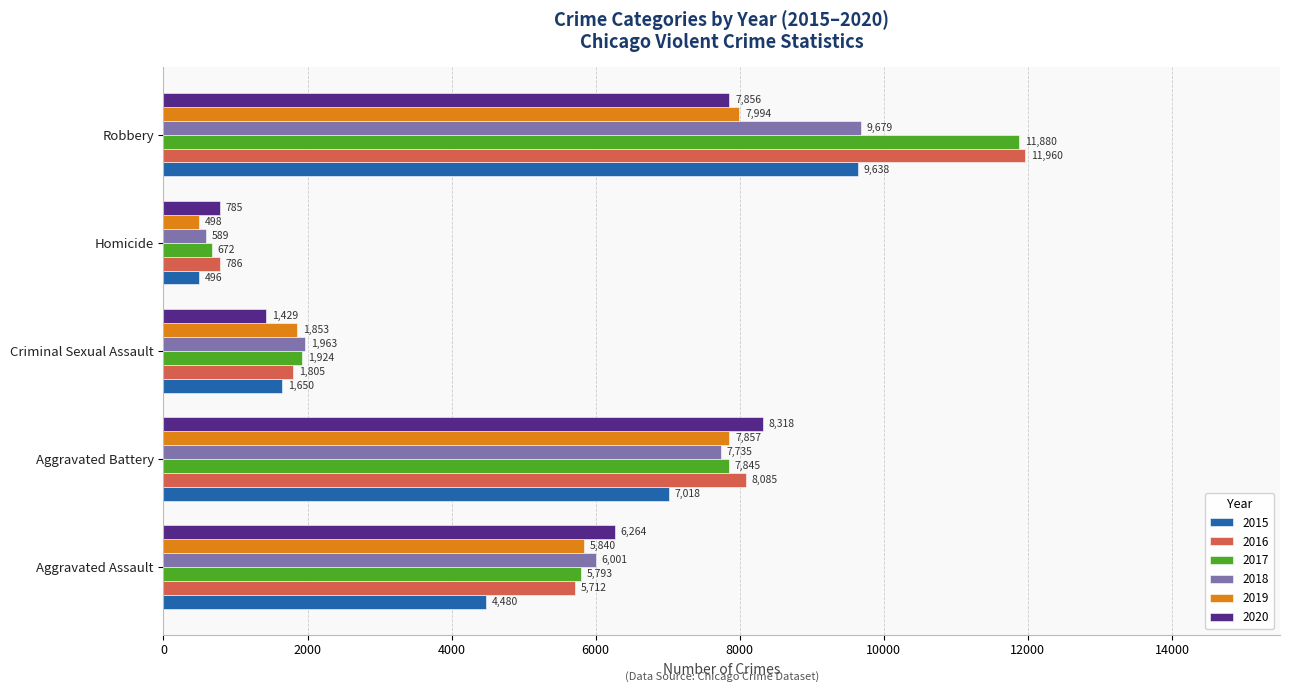

The value of 2015 at Aggravated Battery is 7018. True or false?

True